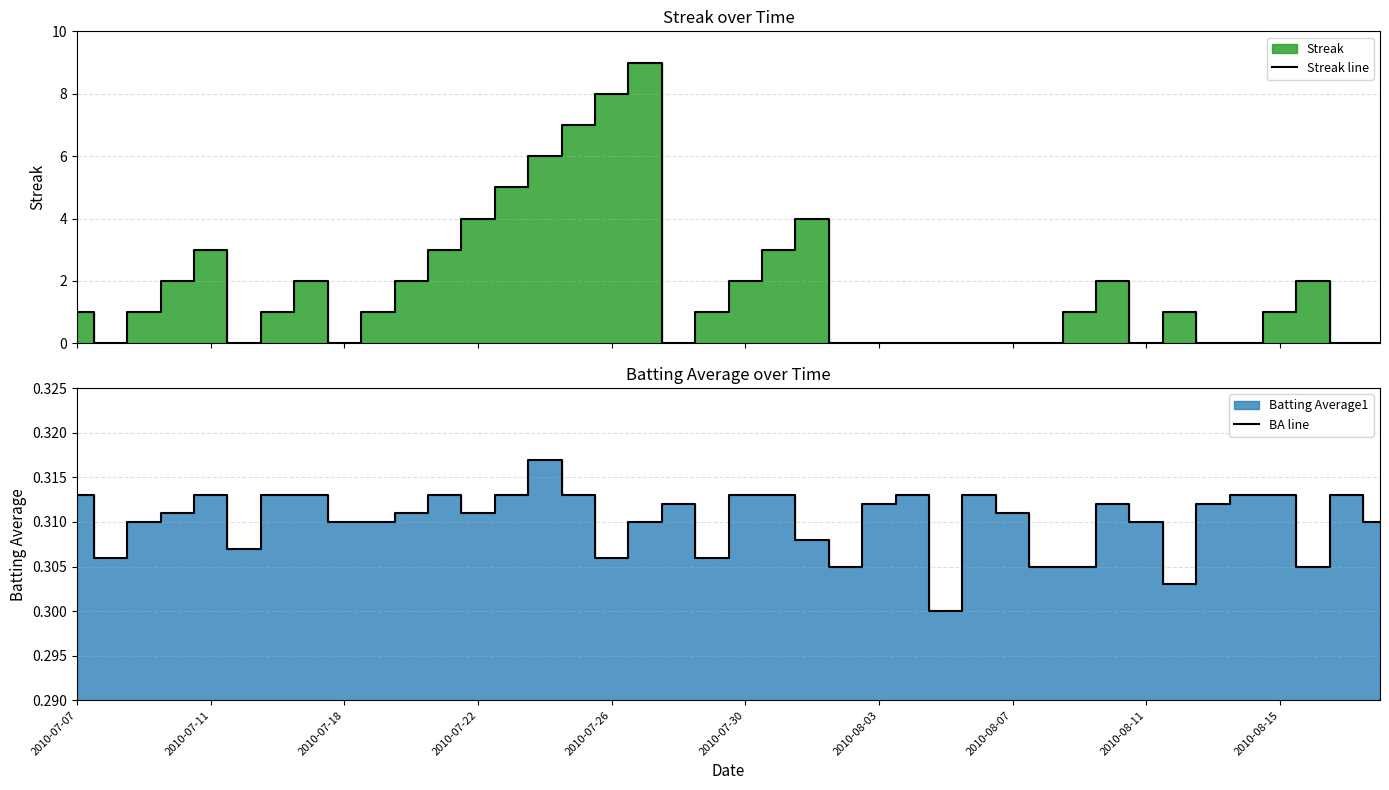

How many data points does each series have?

40